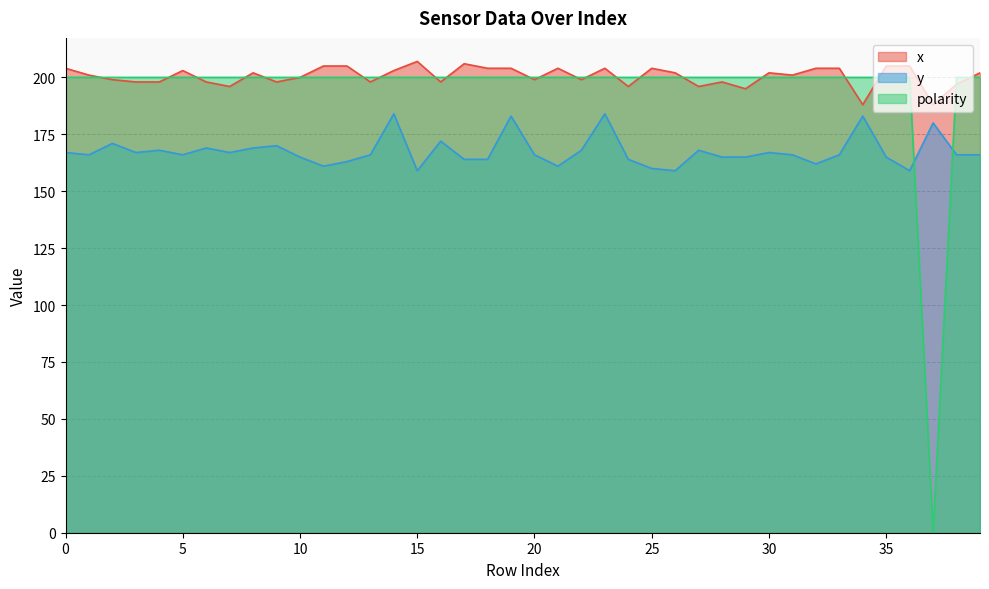

Reading left to right, transcribe all the data shown in this chart.

x: 204	201	199	198	198	203	198	196	202	198	200	205	205	198	203	207	198	206	204	204	199	204	199	204	196	204	202	196	198	195	202	201	204	204	188	205	205	188	197	202
y: 167	166	171	167	168	166	169	167	169	170	165	161	163	166	184	159	172	164	164	183	166	161	168	184	164	160	159	168	165	165	167	166	162	166	183	165	159	180	166	166
polarity: 200	200	200	200	200	200	200	200	200	200	200	200	200	200	200	200	200	200	200	200	200	200	200	200	200	200	200	200	200	200	200	200	200	200	200	200	200	0	200	200